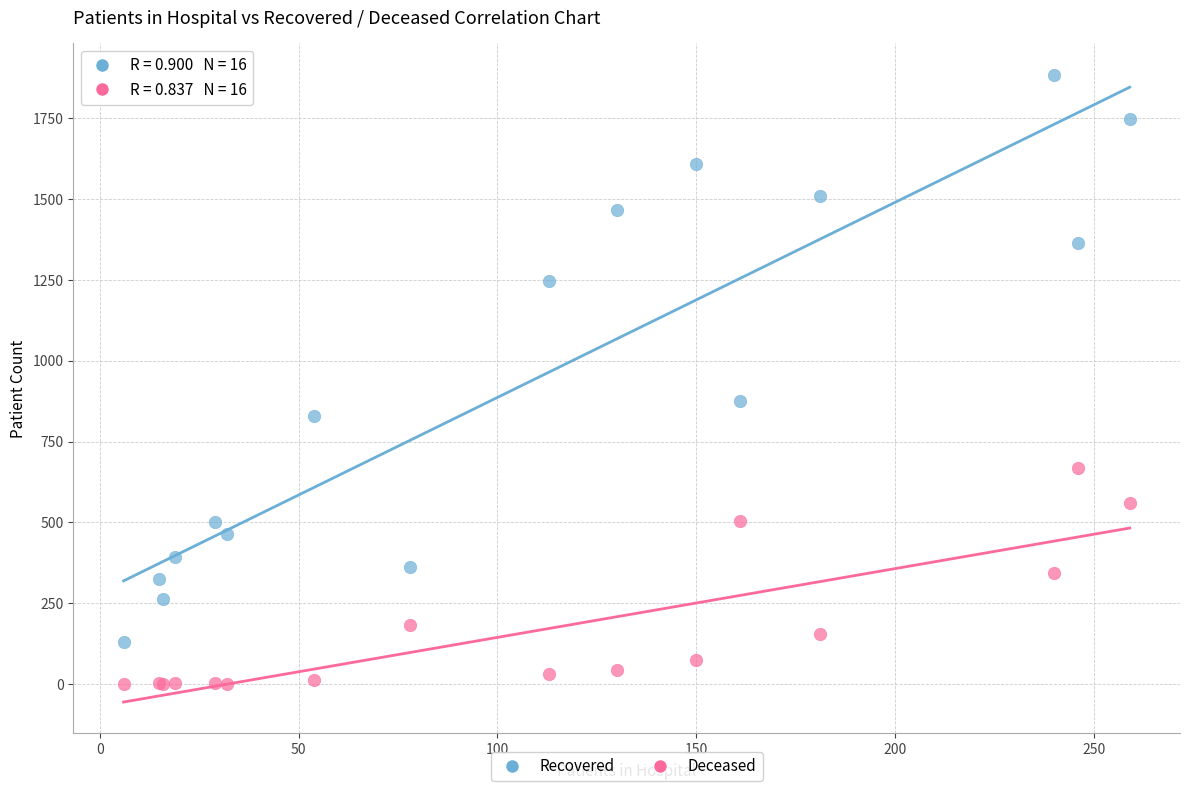

Across all series, what Y value is closest to 942?

875